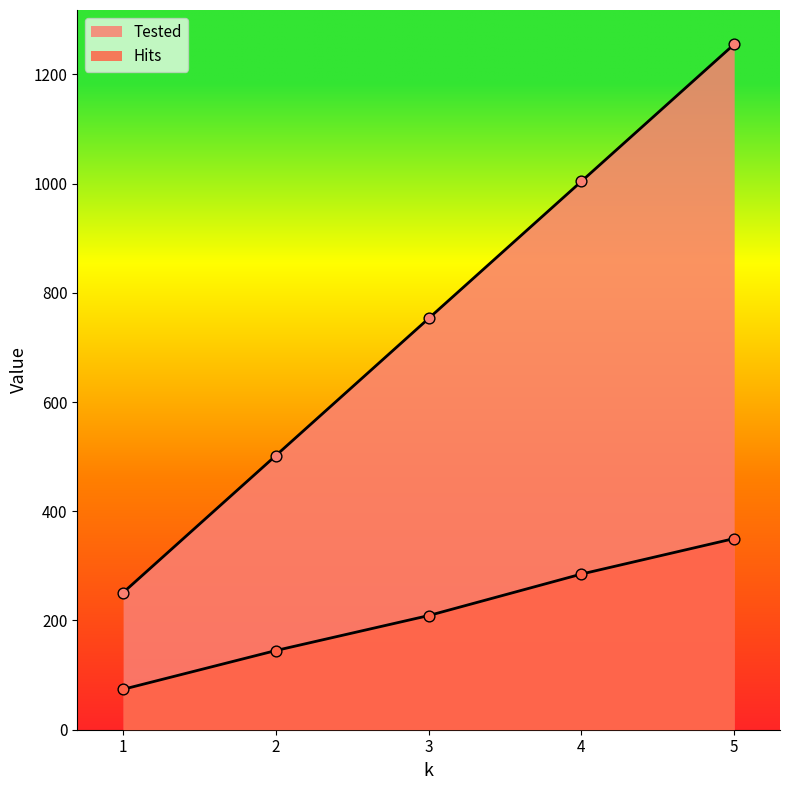

Which series has the widest spread of Y values?

Tested